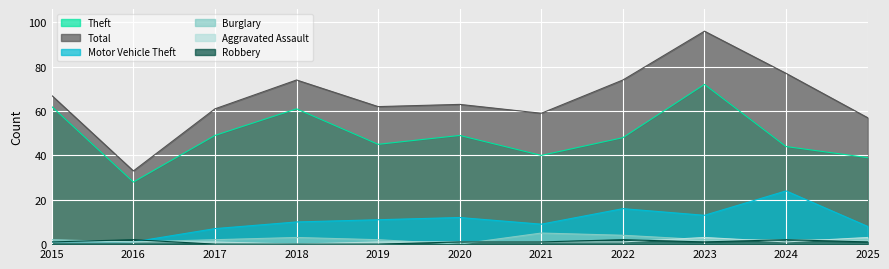

What is the sum of all Robbery values?

11